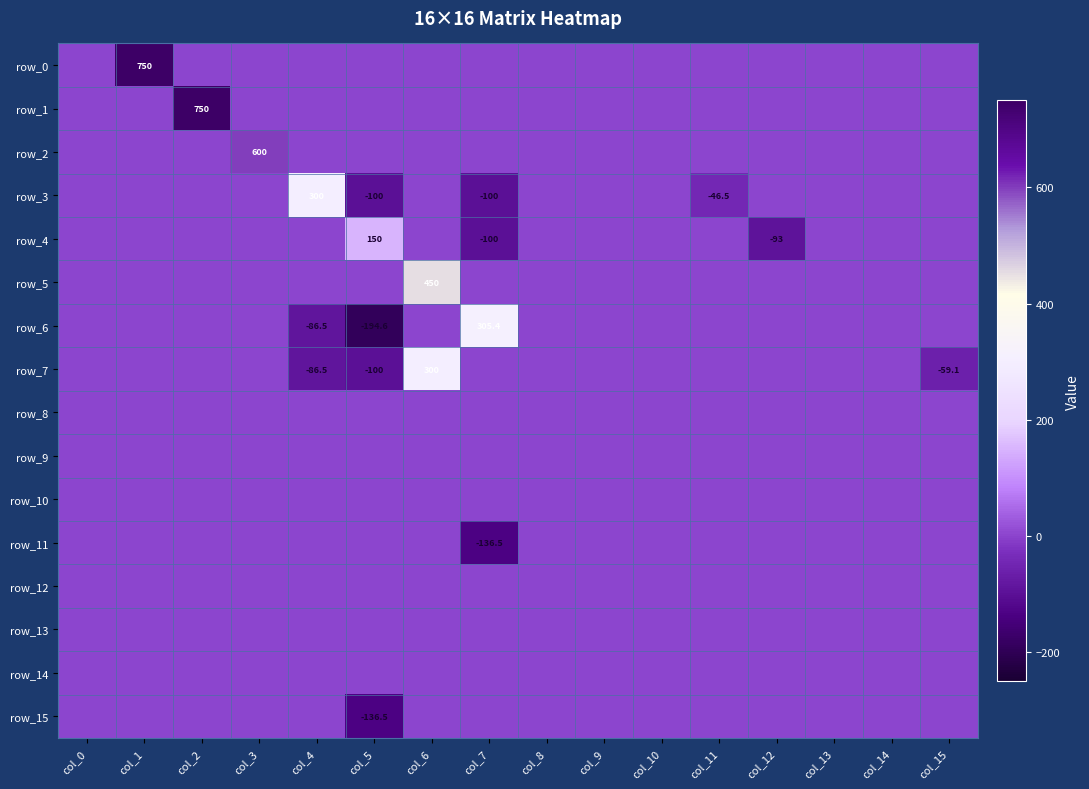

At which label is row_13 closest to 0?

col_0